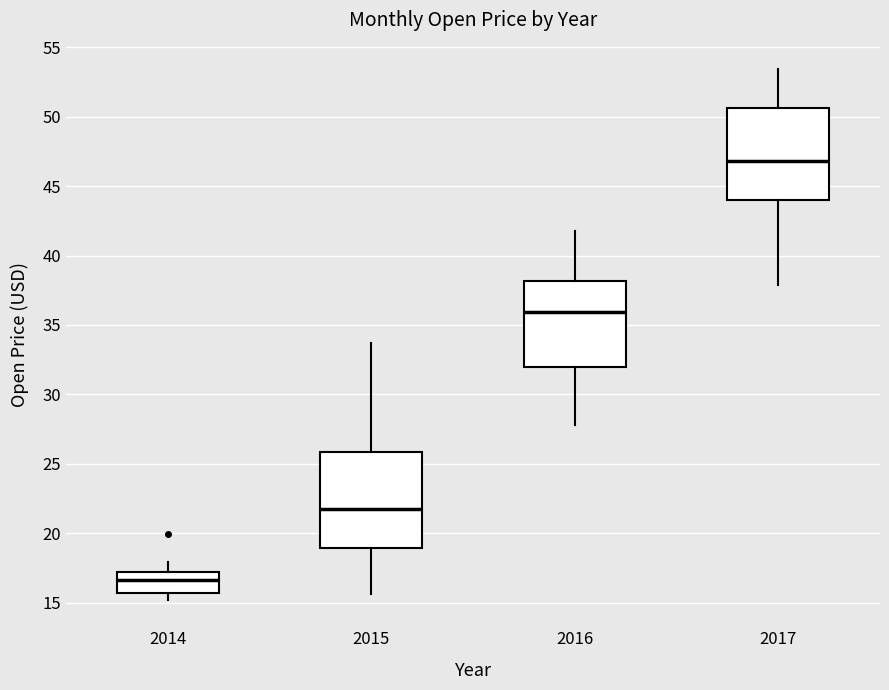

Reading left to right, read every box against the y-axis: the position of its median line, the range the box covers, and the ends of its whiskers. The values are not printed on the chart, so give them approximately, as read against the axis.

2014: median 16.5, box 15.5 to 17.0, whiskers 15.0 to 18.0
2015: median 21.5, box 19.0 to 26.0, whiskers 15.5 to 33.5
2016: median 36.0, box 32.0 to 38.0, whiskers 28.0 to 42.0
2017: median 47.0, box 44.0 to 50.5, whiskers 38.0 to 53.5